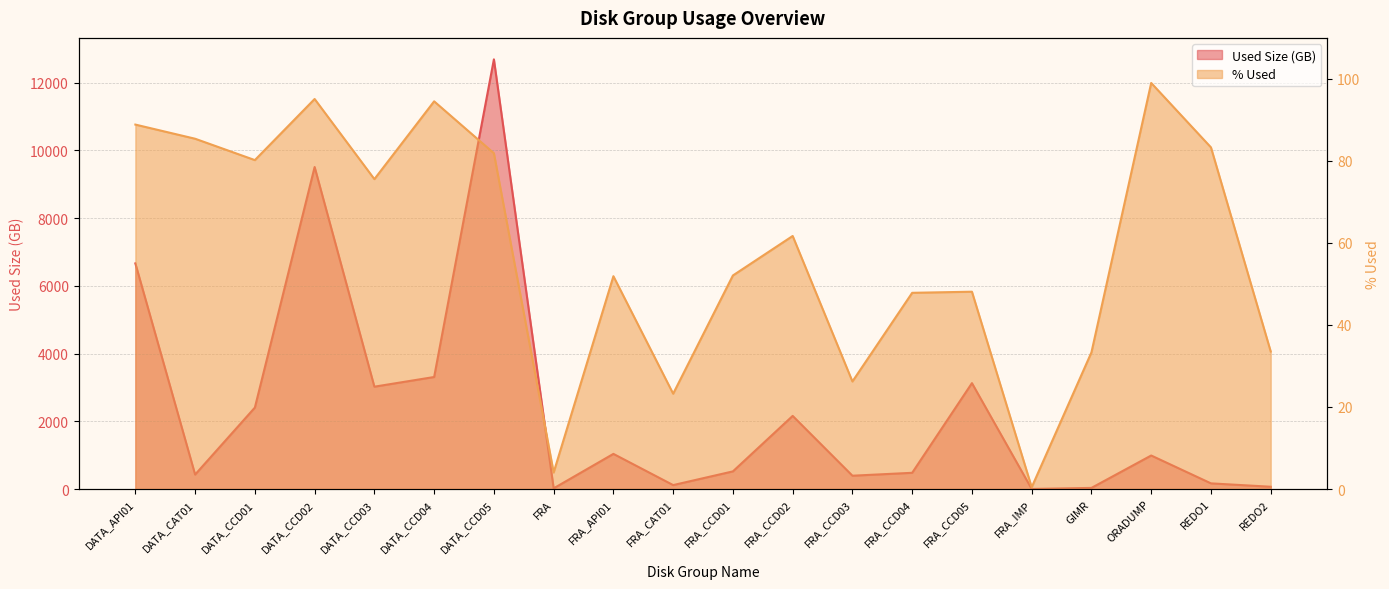

Where is the first local minimum for % Used?

DATA_CCD01